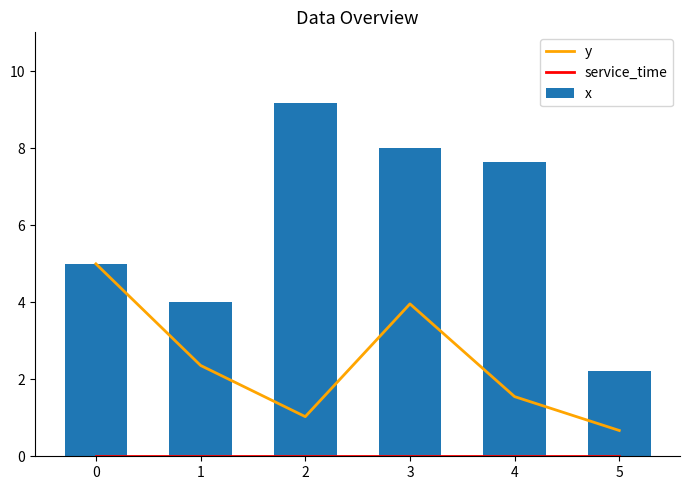

The value of service_time at 4 is 0.0. True or false?

True